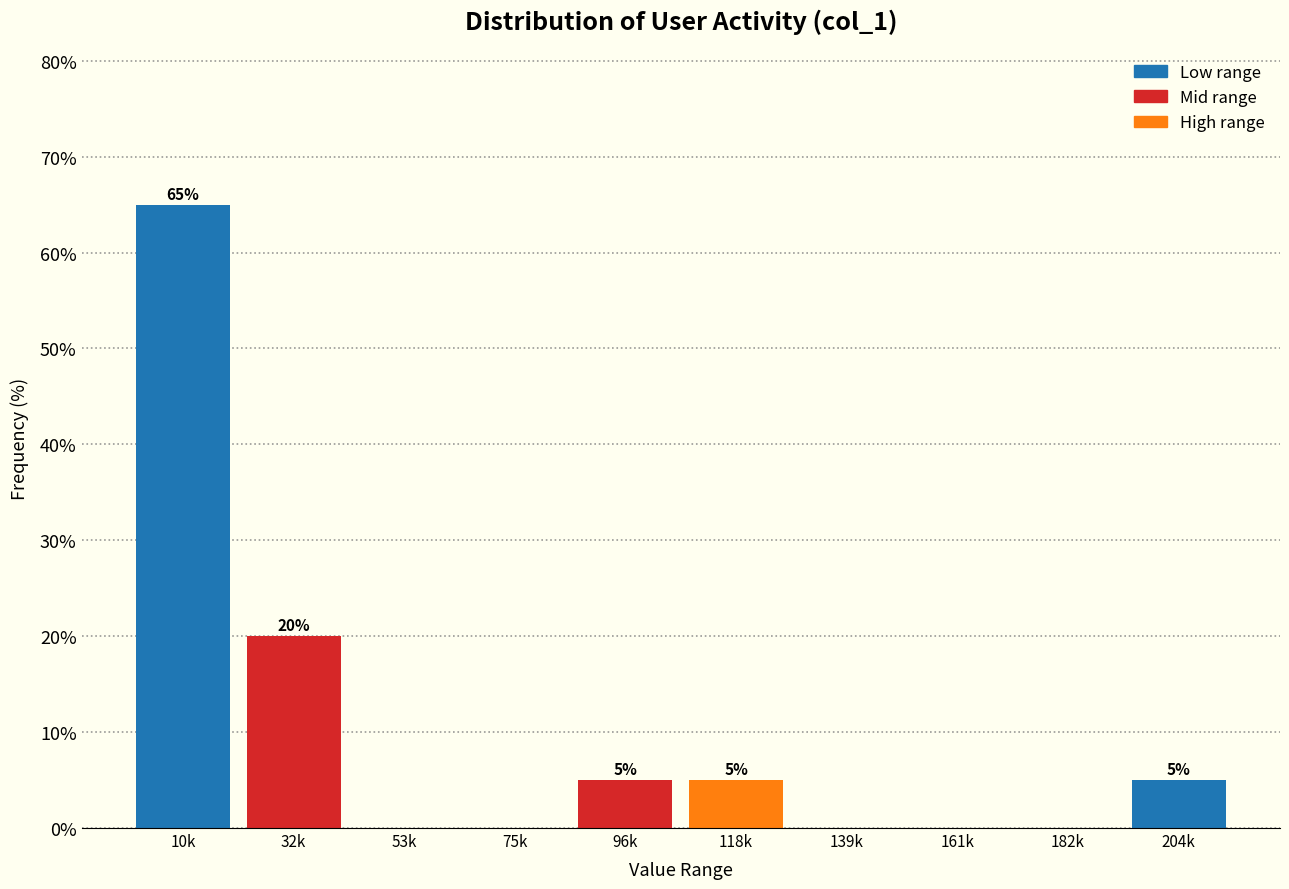

Reading left to right, list all the values displayed in this chart.

10k=65	32k=20	53k=0	75k=0	96k=5	118k=5	139k=0	161k=0	182k=0	204k=5